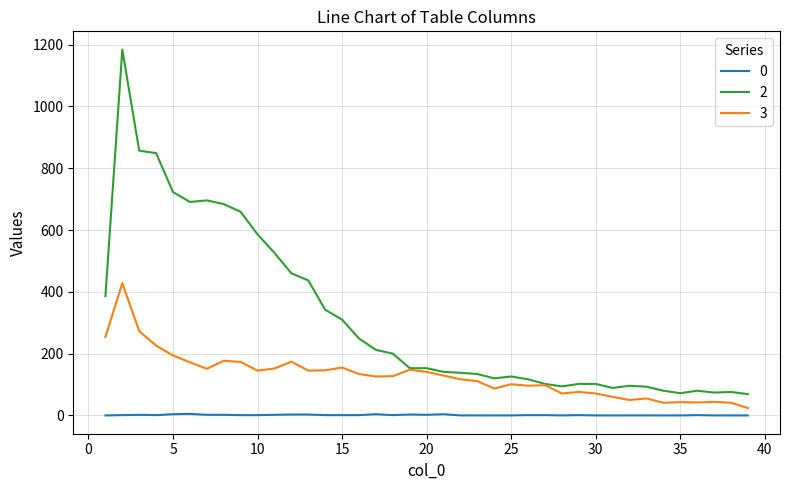

How many categories are shown in the chart?

39